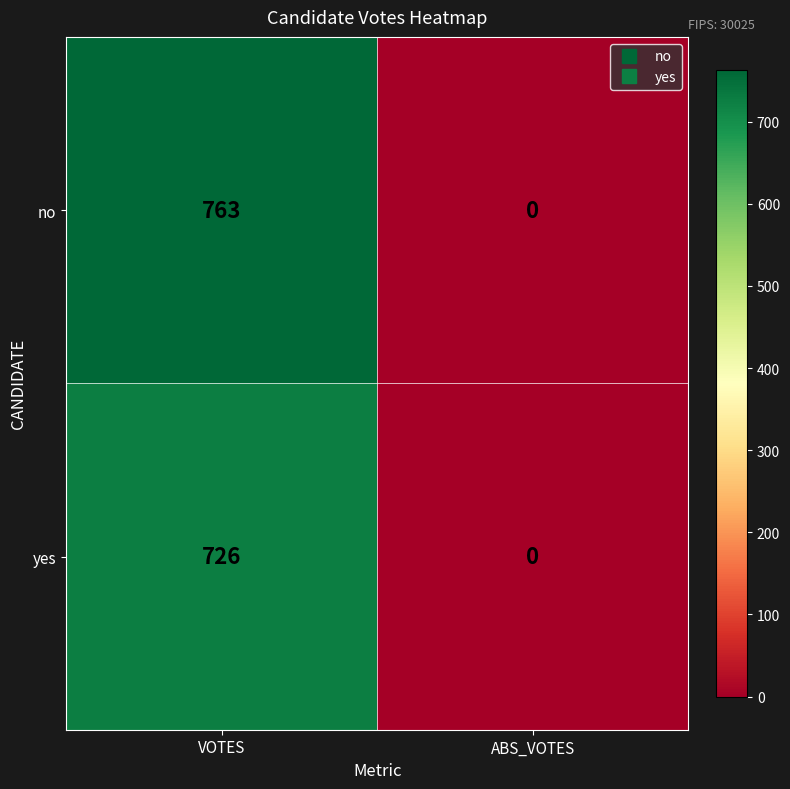

Where is no nearest to the value 381?

ABS_VOTES